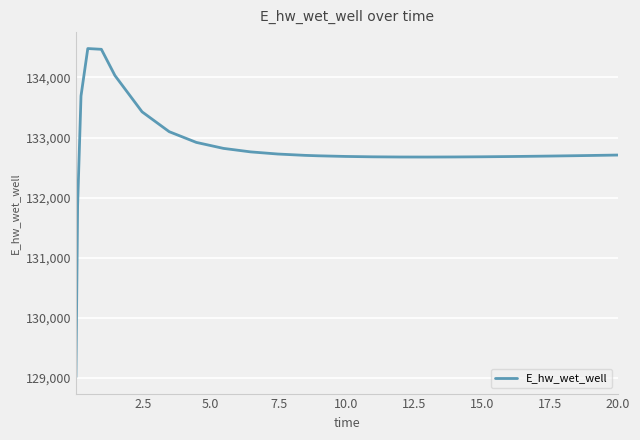

What is the smallest value displayed?

129015.6